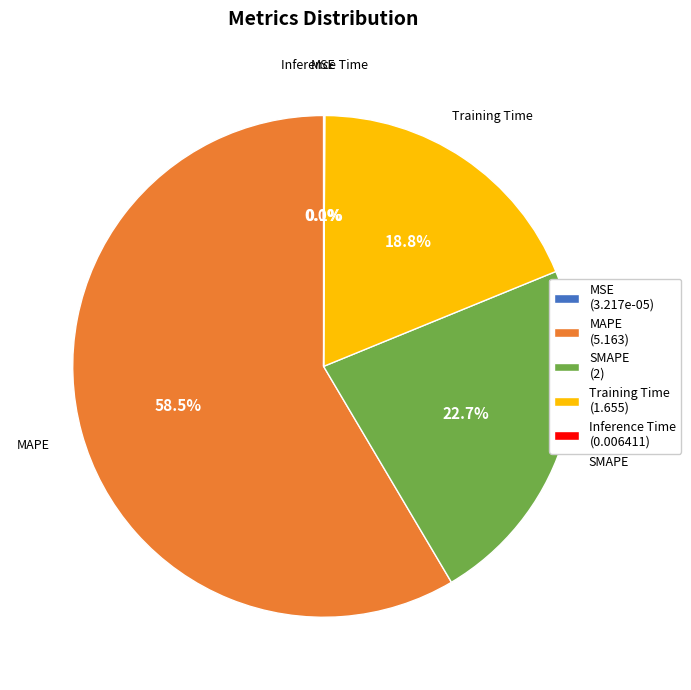

What is the majority slice?

MAPE